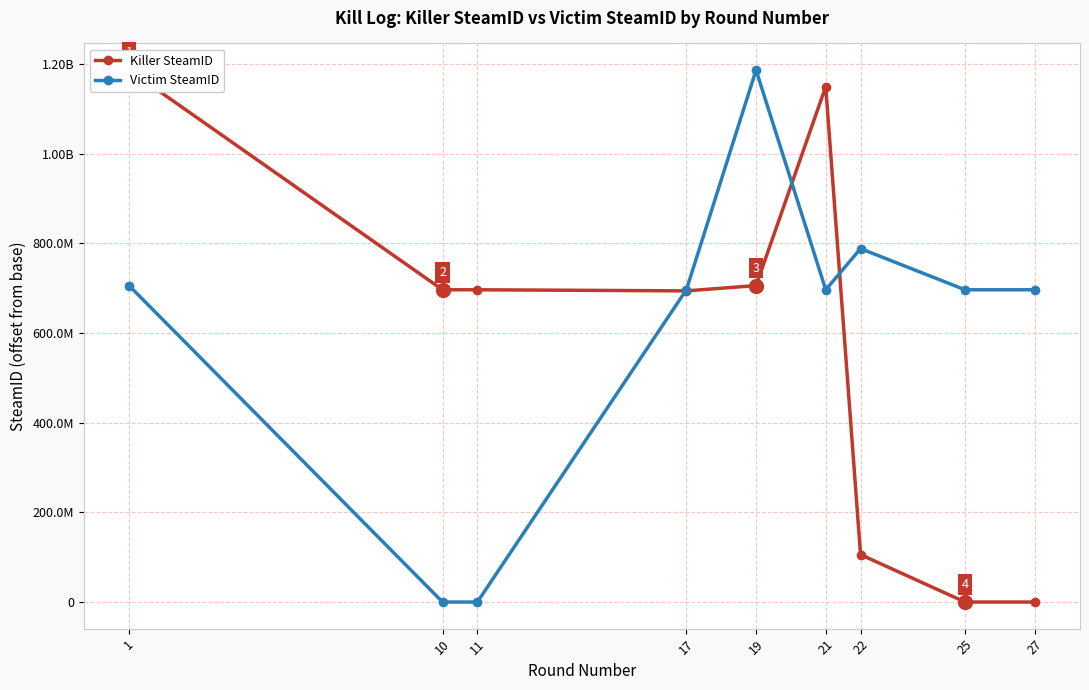

After their last crossing, which series has the higher values: Victim SteamID or Killer SteamID?

Victim SteamID